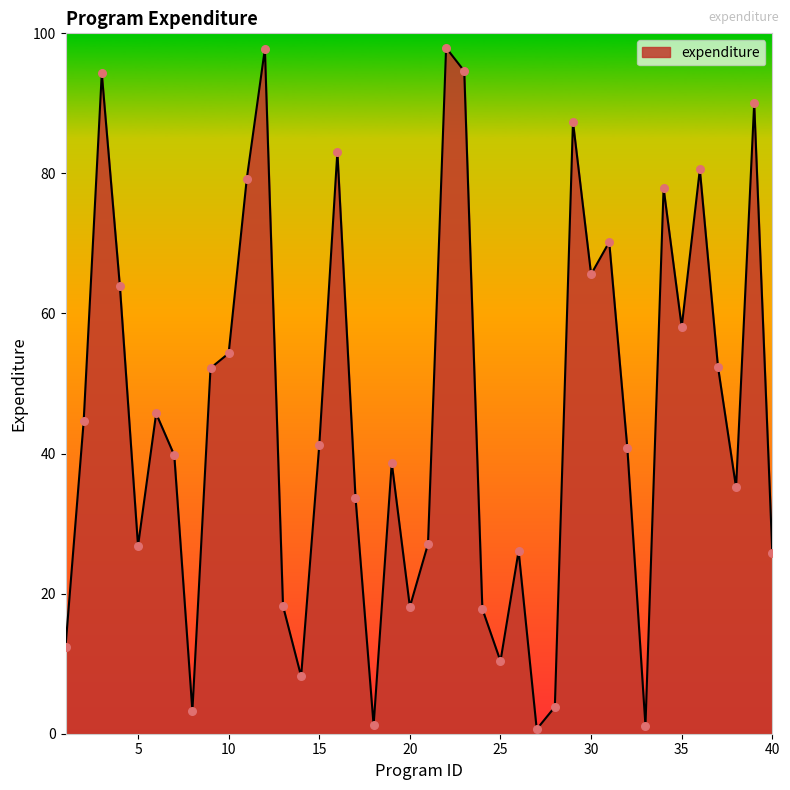

What is the maximum value shown in the chart?

97.9